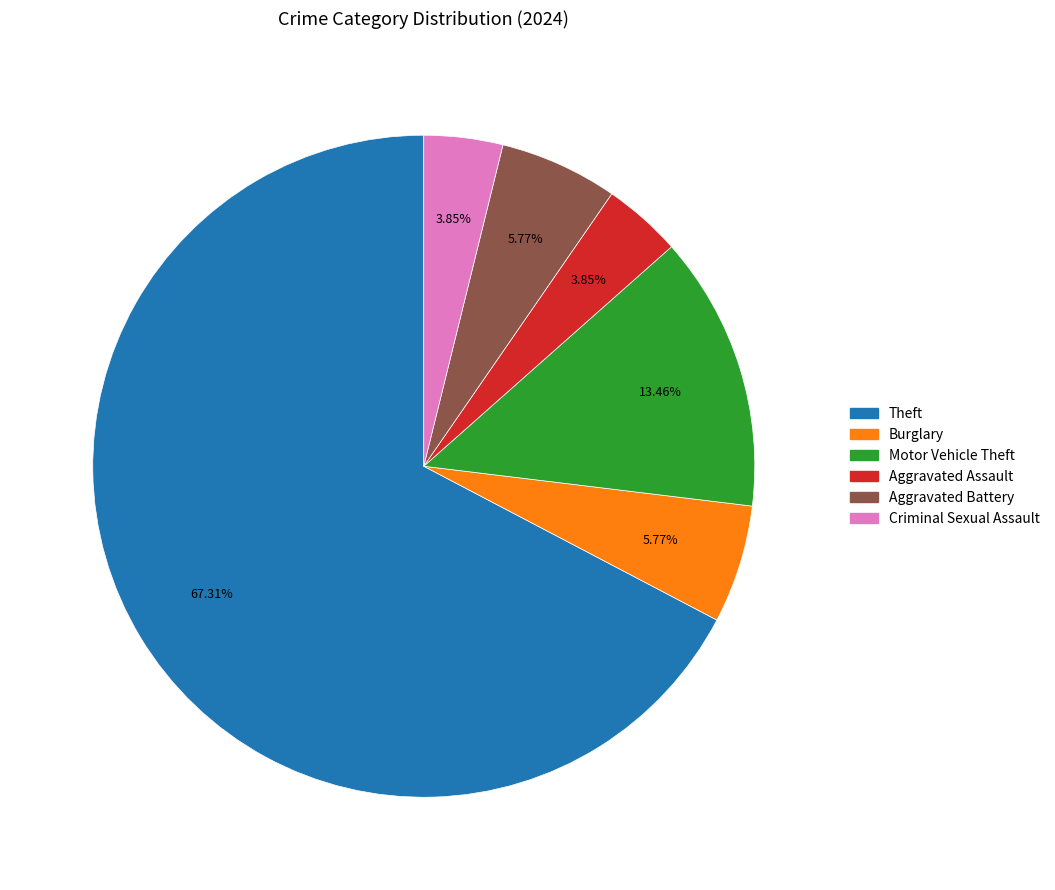

How many segments does this pie chart have?

6